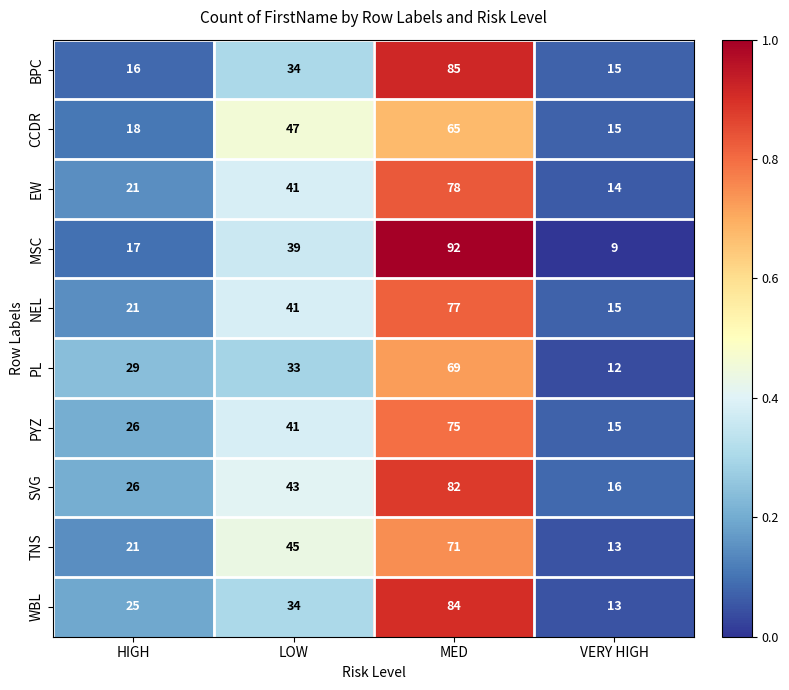

At which category does the chart reach its minimum across all series?

VERY HIGH